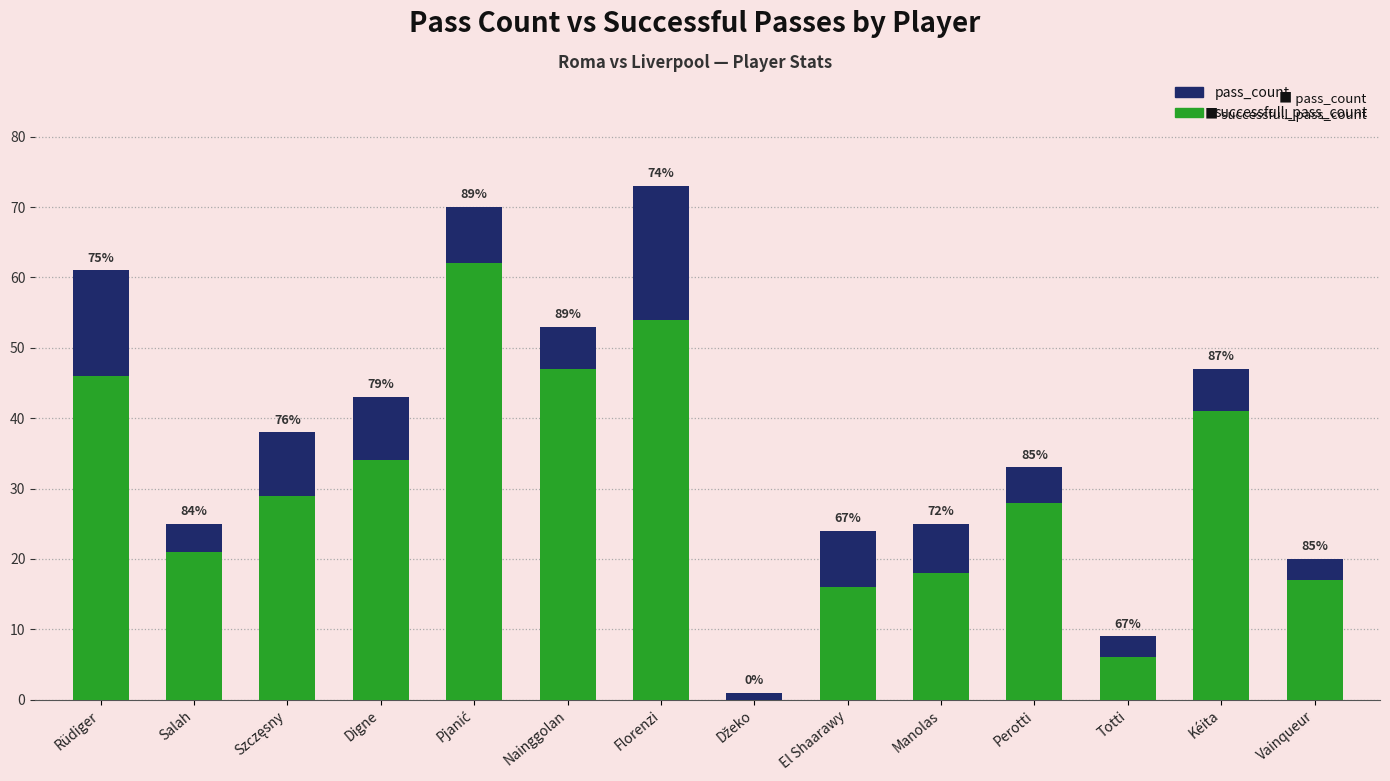

How many bars are there in each group?

2